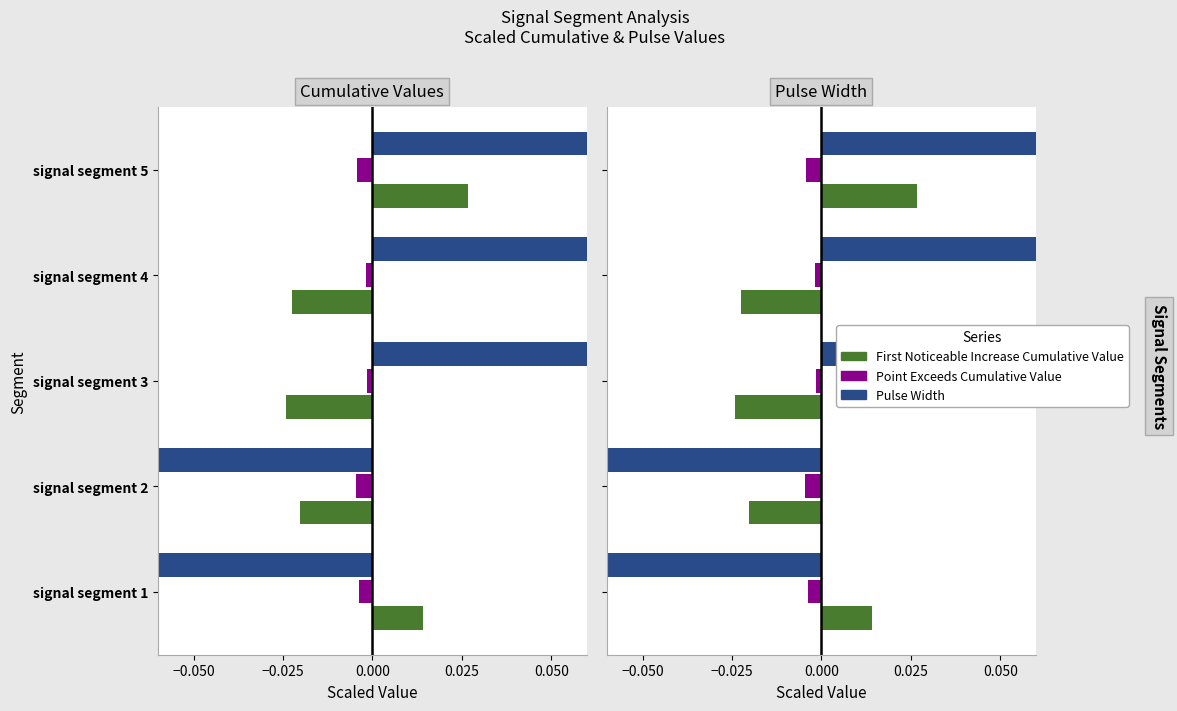

At how many categories does at least one series exceed 0?

4